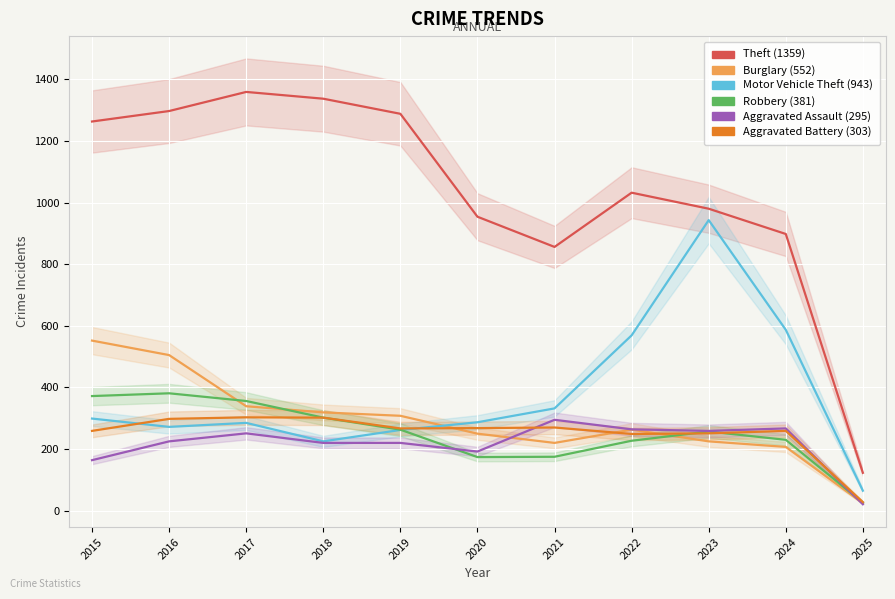

True or false: Aggravated Battery and Motor Vehicle Theft intersect in this chart.

True